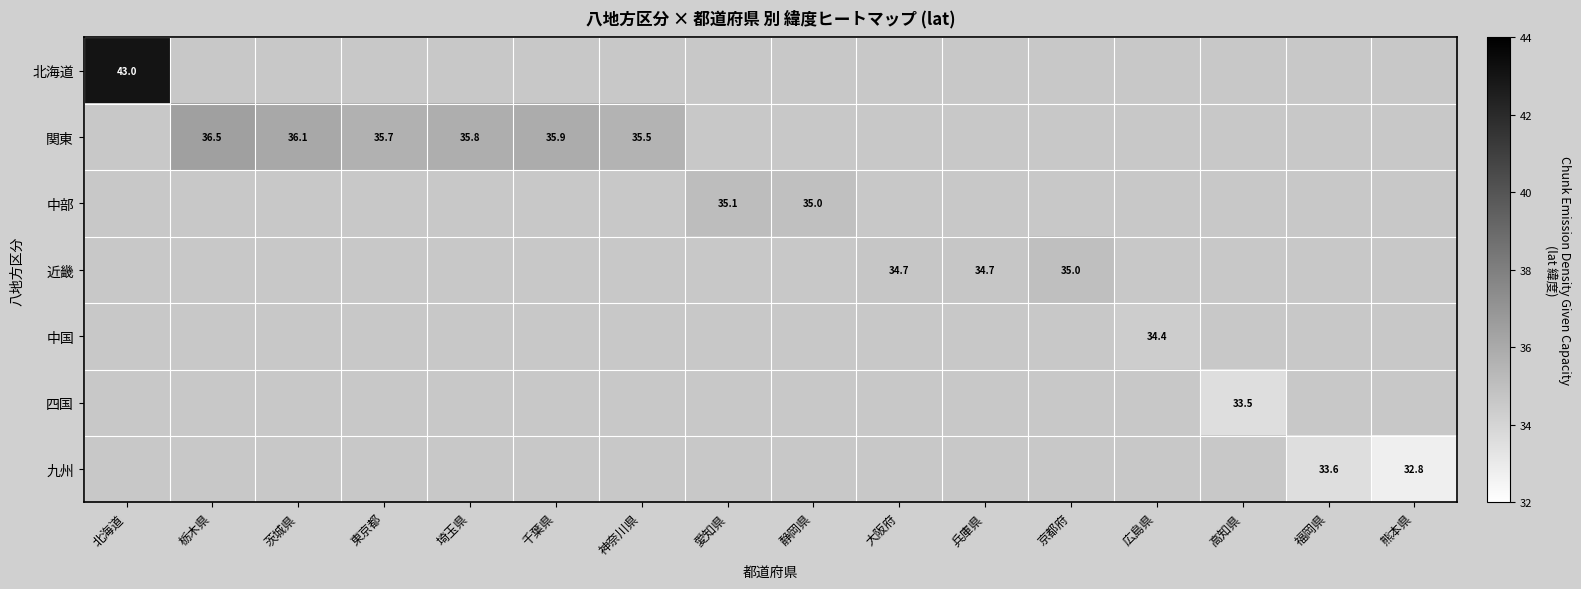

What value does the 中部 series have at 愛知県?

35.1